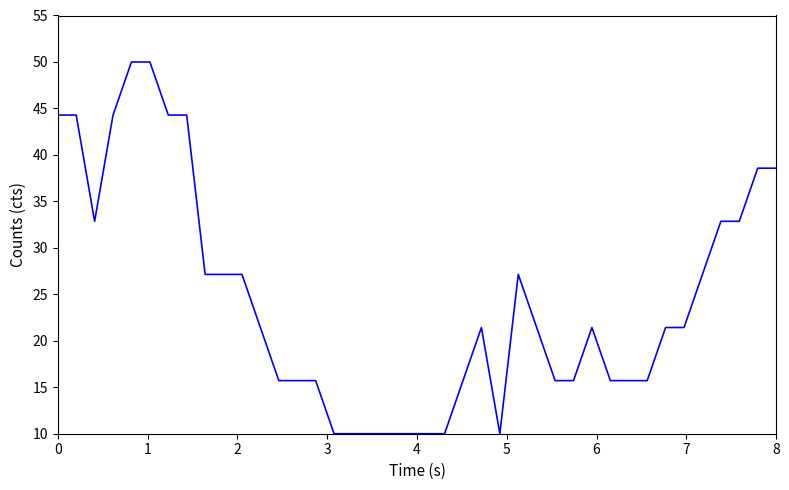

What is the minimum value shown in the chart?

10.0